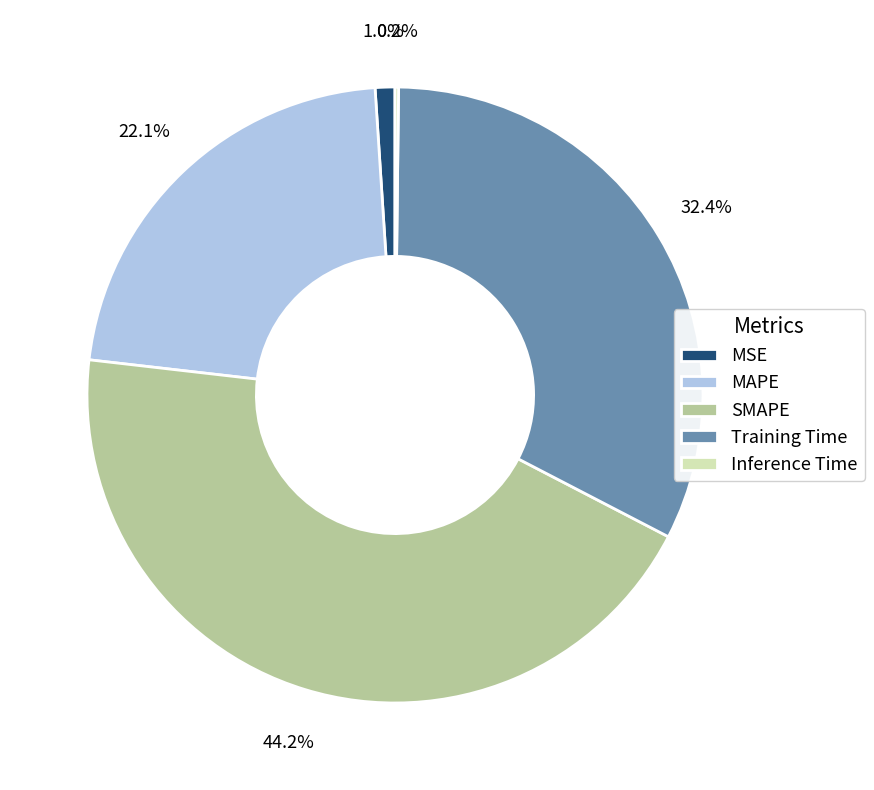

To the nearest percent, what is the difference between the MAPE and SMAPE slice percentages?

22%